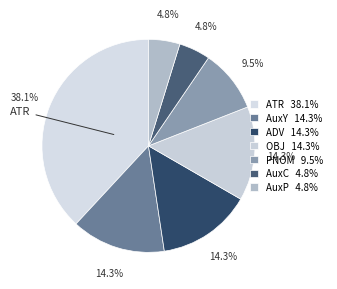

True or false: AuxP accounts for 12% of the total.

False